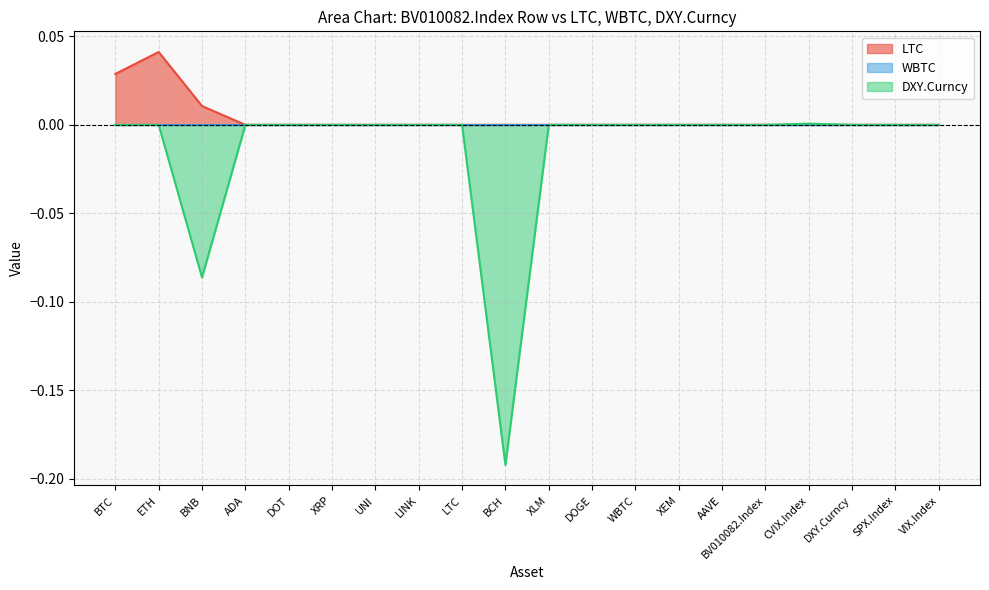

True or false: DXY.Curncy and LTC cross at least once.

False